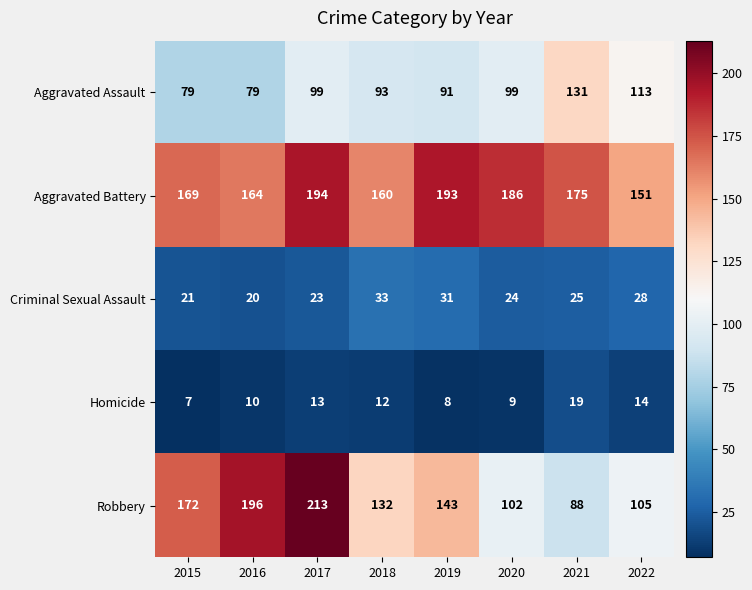

List the series in order of their peak value, lowest first.

Homicide, Criminal Sexual Assault, Aggravated Assault, Aggravated Battery, Robbery